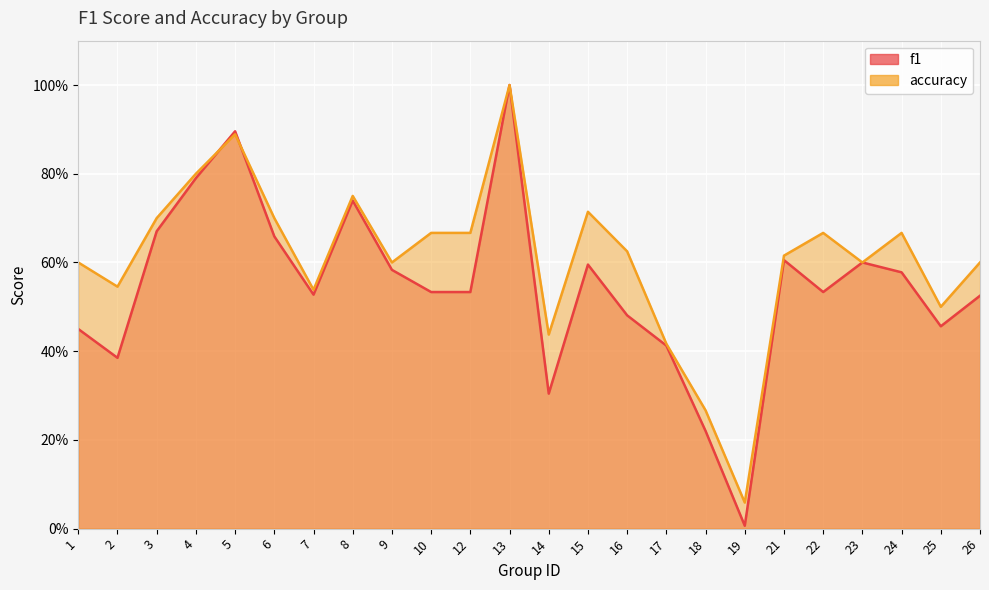

What is the sum of the accuracy values at 16 and 24?

1.3